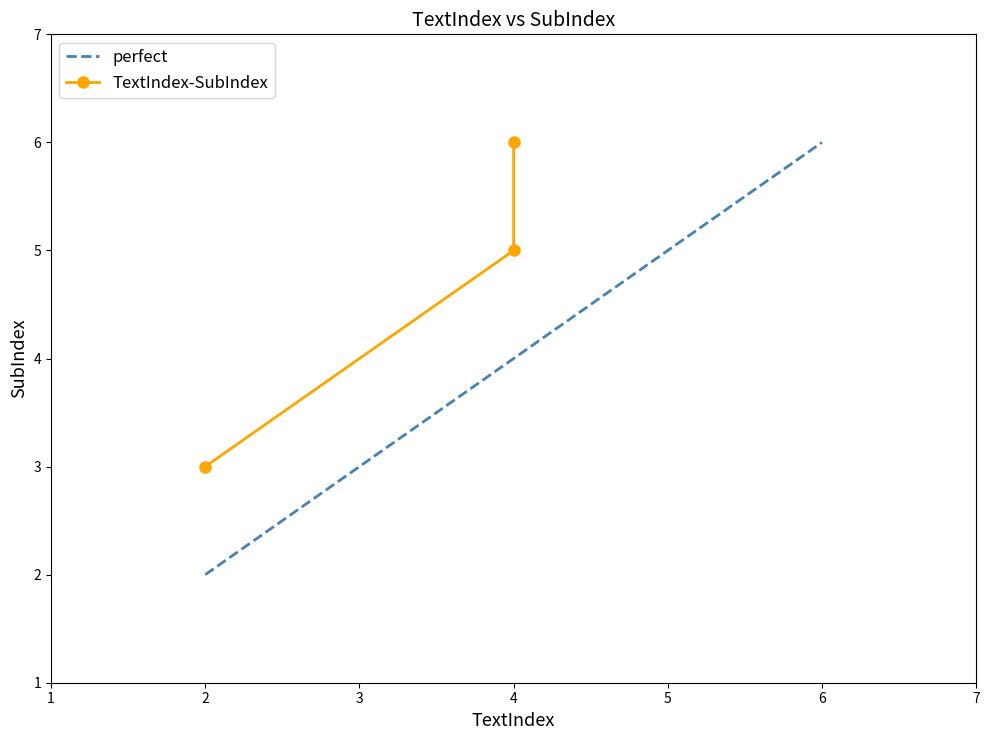

Is it true that the value at 4 is 5?

True